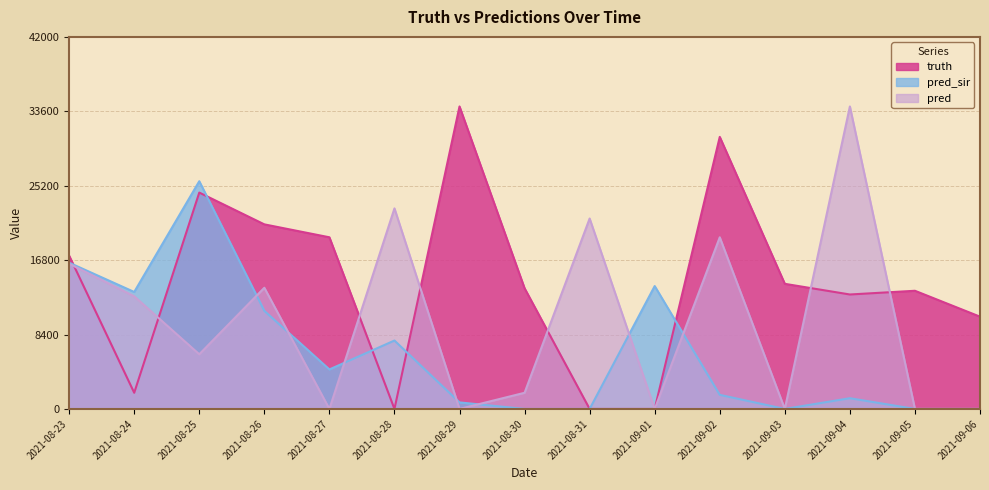

Is the value of pred_sir at 2021-08-31 greater than the value of pred at 2021-09-04?

No